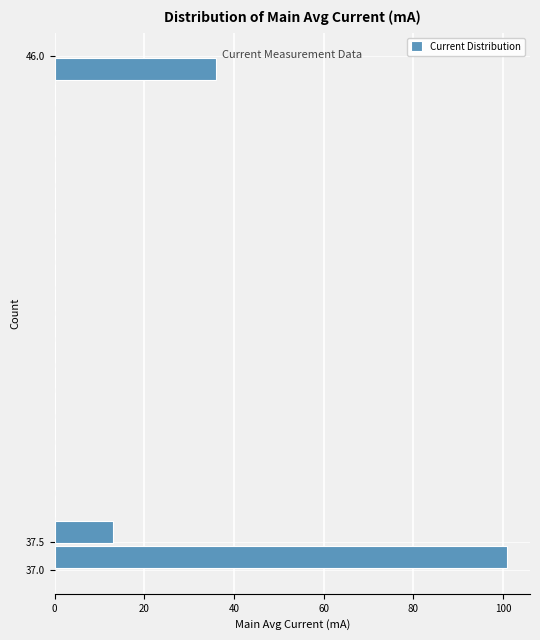

Reading bottom to top, list every bar in this chart as the range it spans on the y-axis followed by its length. The values are not printed on the chart, so give them approximately, as read against the axis.

37.00 to 37.45: 102
37.45 to 37.90: 14
37.90 to 38.35: 0
38.35 to 38.80: 0
38.80 to 39.25: 0
39.25 to 39.70: 0
39.70 to 40.15: 0
40.15 to 40.60: 0
40.60 to 41.05: 0
41.05 to 41.50: 0
41.50 to 41.95: 0
41.95 to 42.40: 0
42.40 to 42.85: 0
42.85 to 43.30: 0
43.30 to 43.75: 0
43.75 to 44.20: 0
44.20 to 44.65: 0
44.65 to 45.10: 0
45.10 to 45.55: 0
45.55 to 46.00: 36